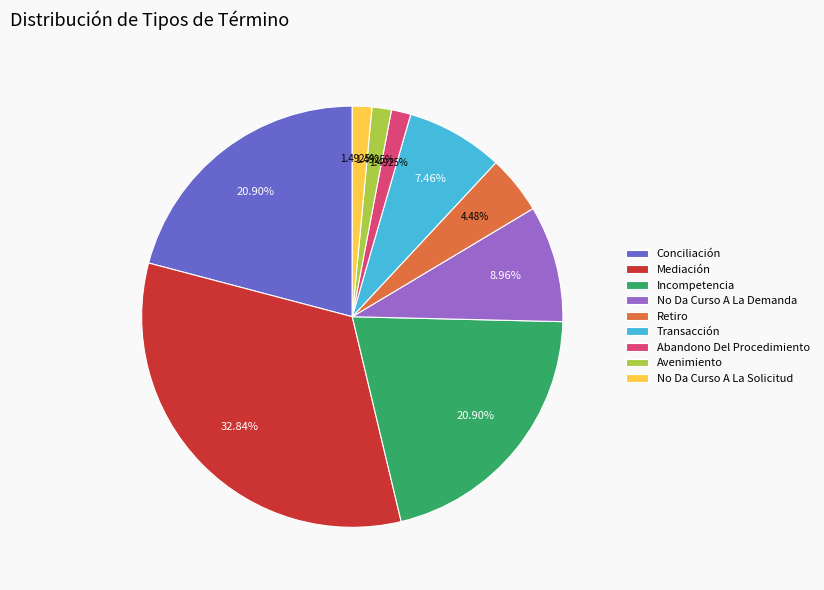

To the nearest percent, what is the combined percentage of No Da Curso A La Demanda and Incompetencia?

30%